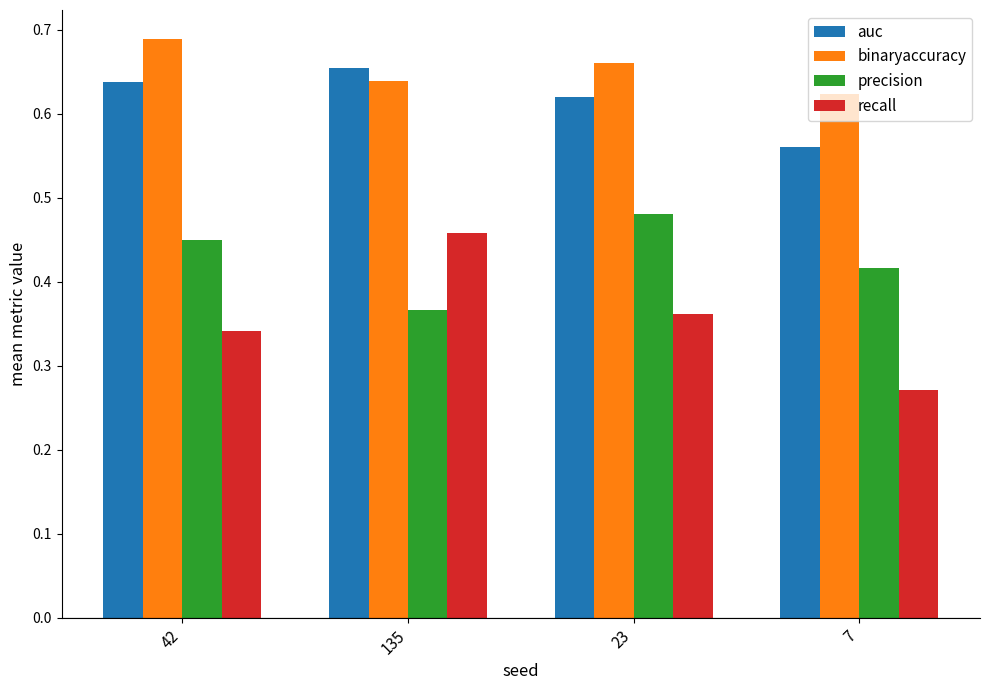

Which series has the largest range (max minus min)?

recall